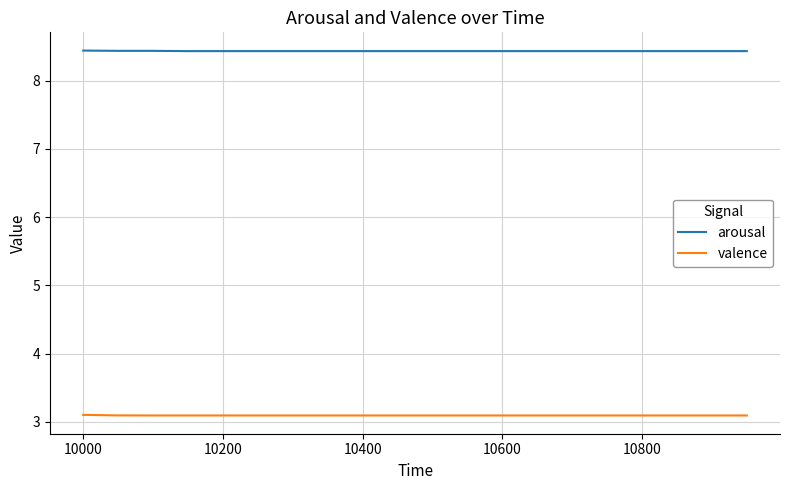

Which series has the largest total across all categories?

arousal